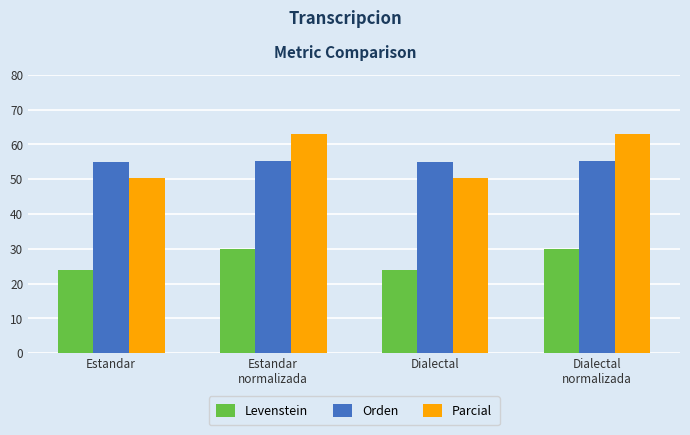

Reading left to right, transcribe all the data shown in this chart.

Levenstein: 23.9	30.0	23.9	30.0
Orden: 54.9	55.2	54.9	55.2
Parcial: 50.3	63.1	50.3	63.1